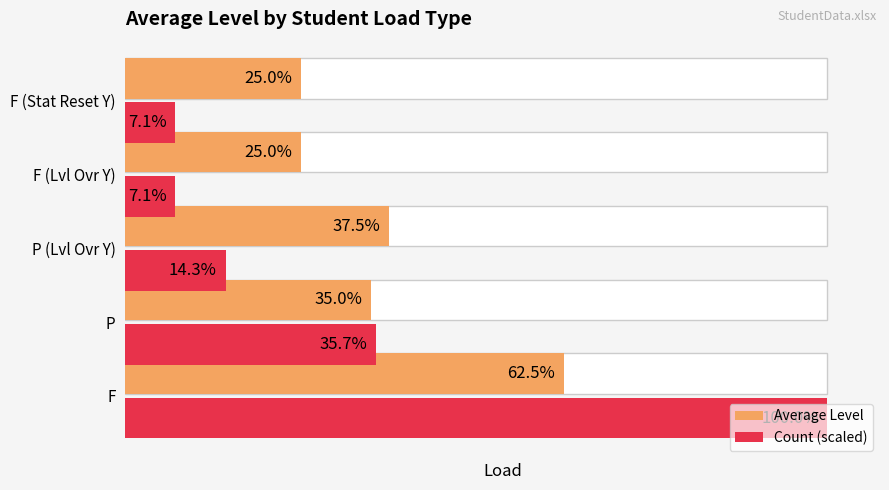

How many Average Level values are between 1 and 2?

4